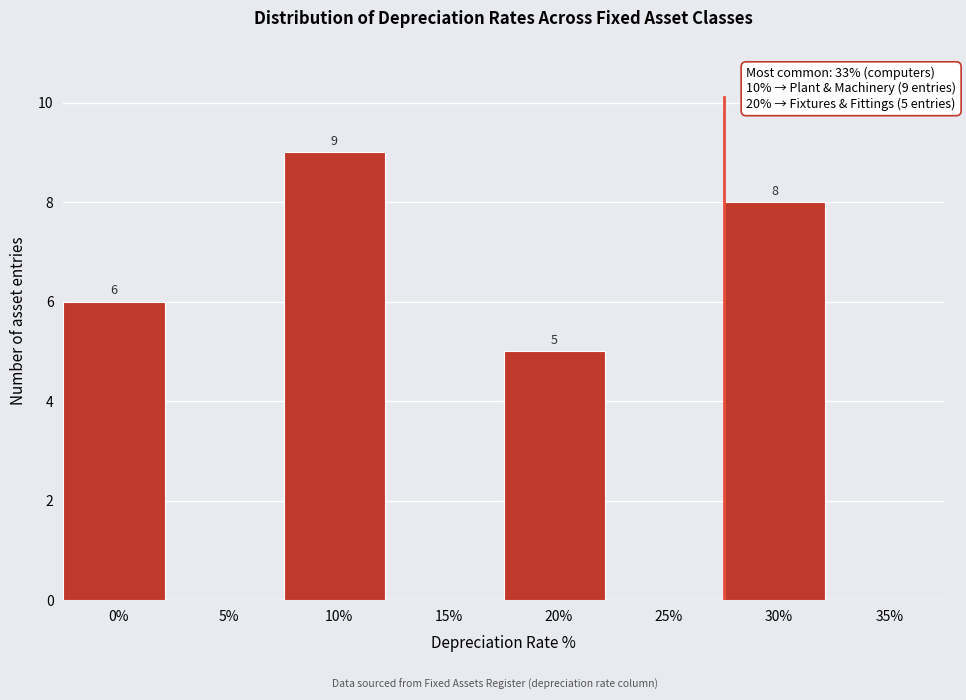

Reading right to left, list all the values displayed in this chart.

35%=0	30%=8	25%=0	20%=5	15%=0	10%=9	5%=0	0%=6